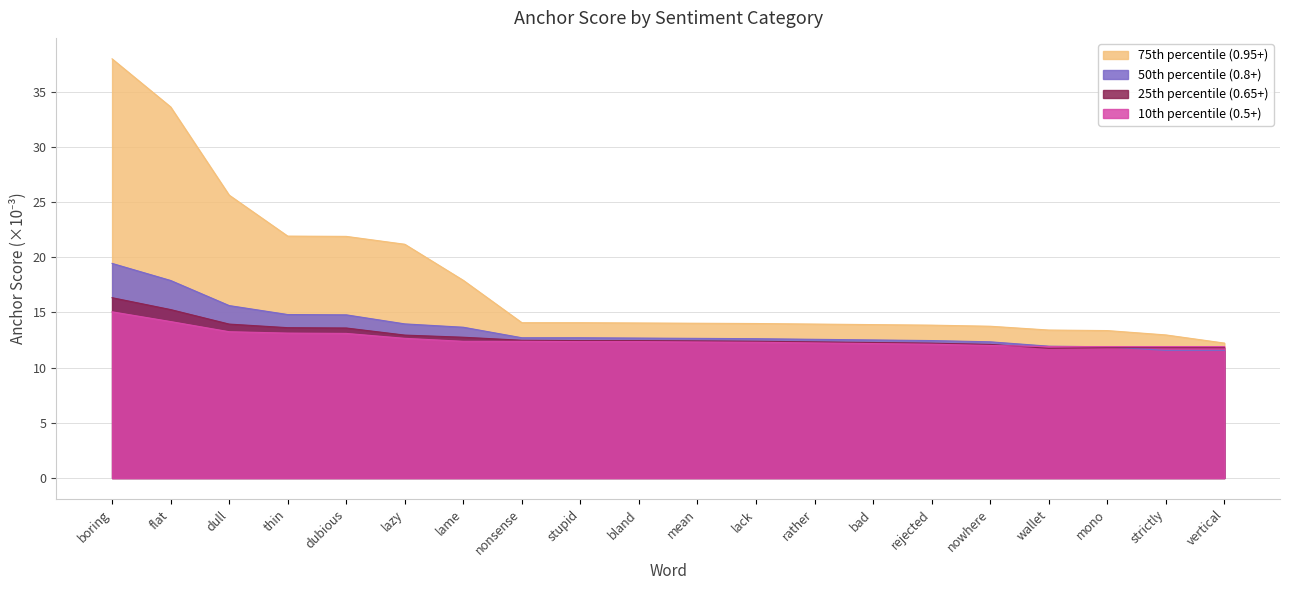

In 0.65-positive anchor score, how many points are lower than both neighbors (excluding endpoints)?

1